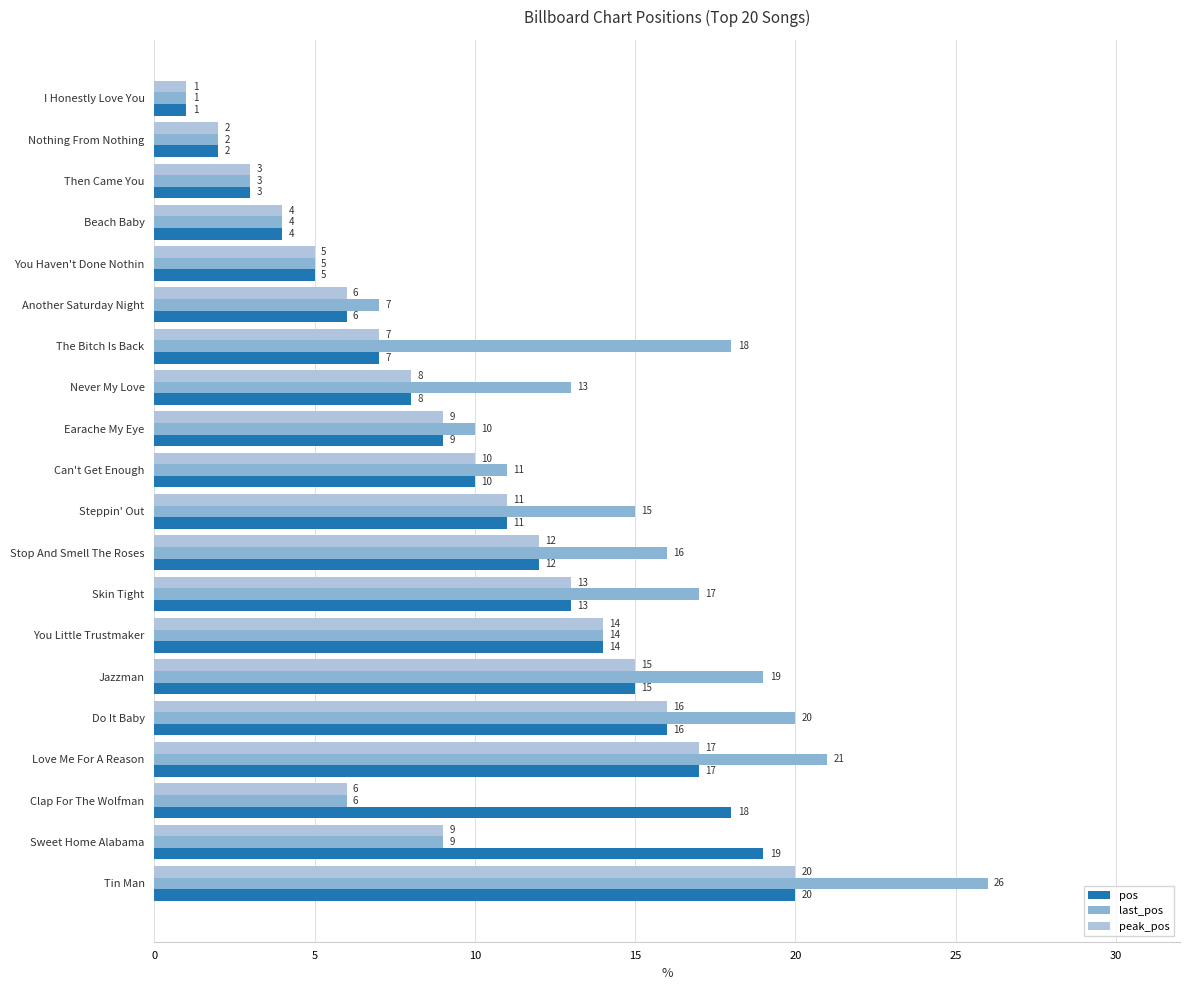

What is the difference between the maximum and minimum values in the pos series?

19